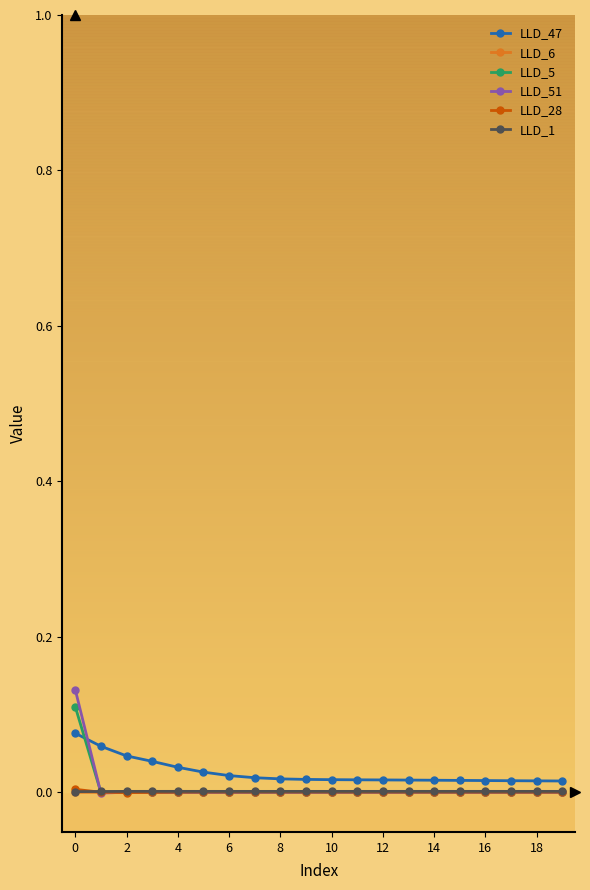

Which series has the widest spread of values?

LLD_51